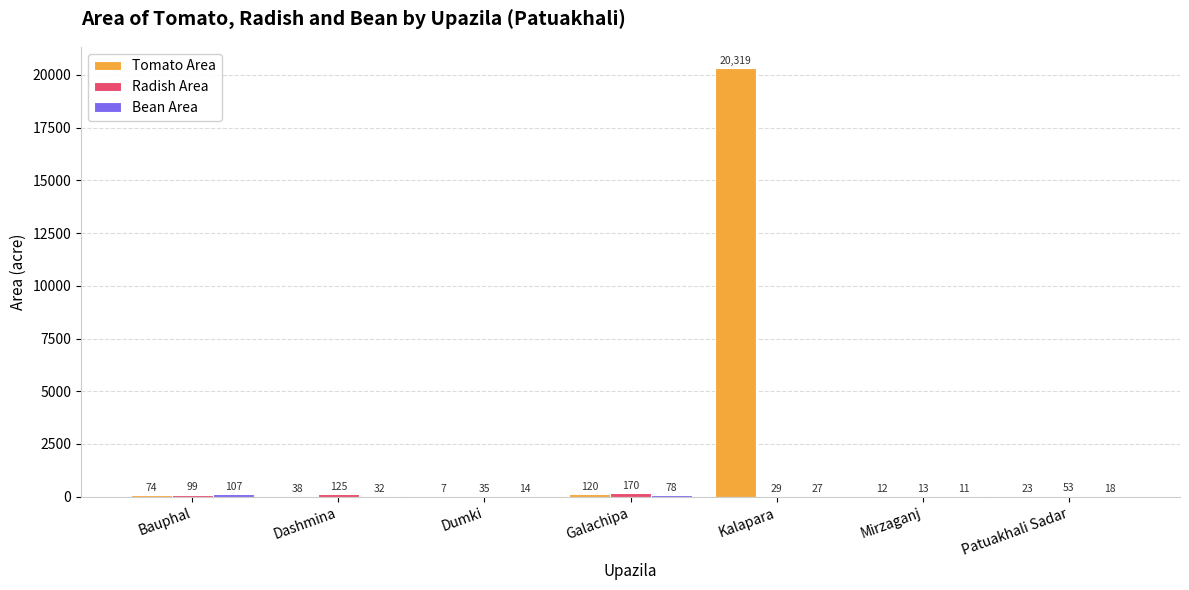

What is the total value across all series at Dashmina?

195